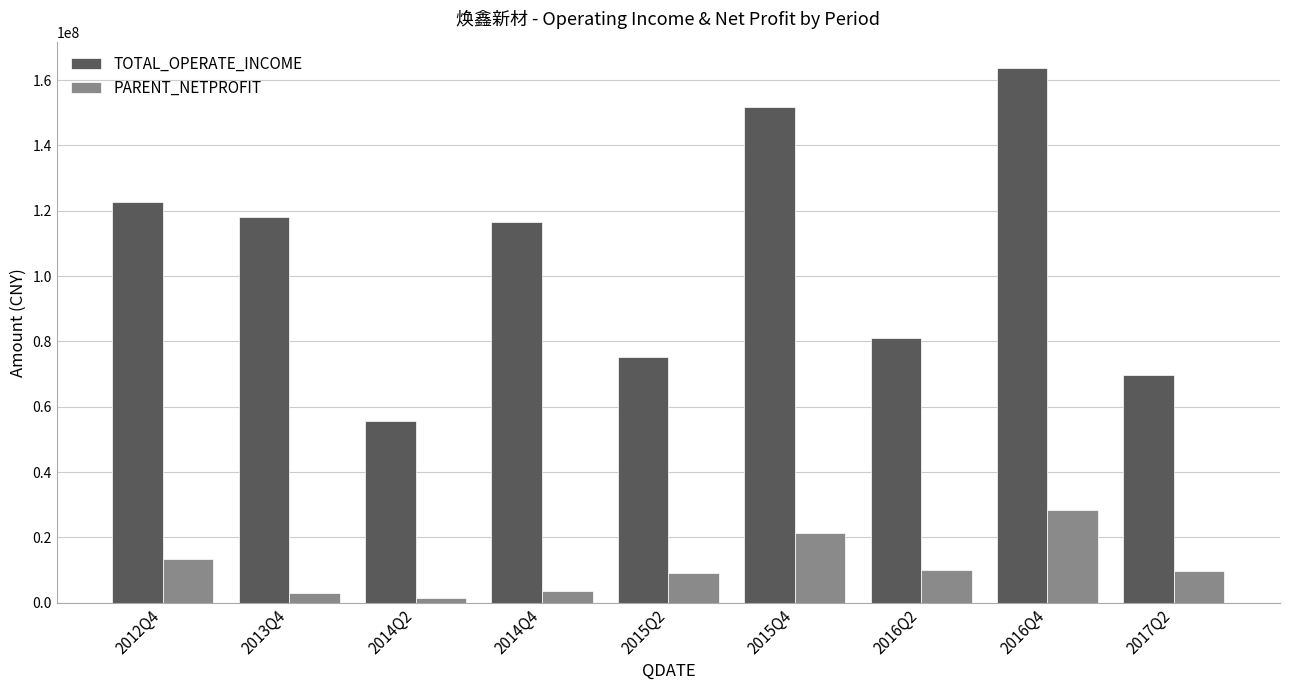

What is the value of the PARENT_NETPROFIT bar at the 2nd from the left?

3058210.9